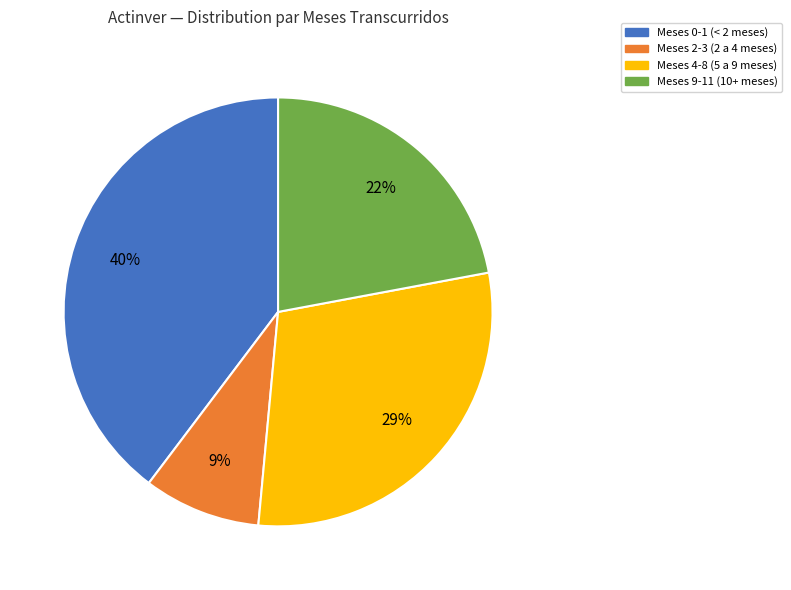

Is there any slice that represents more than half of the pie?

No